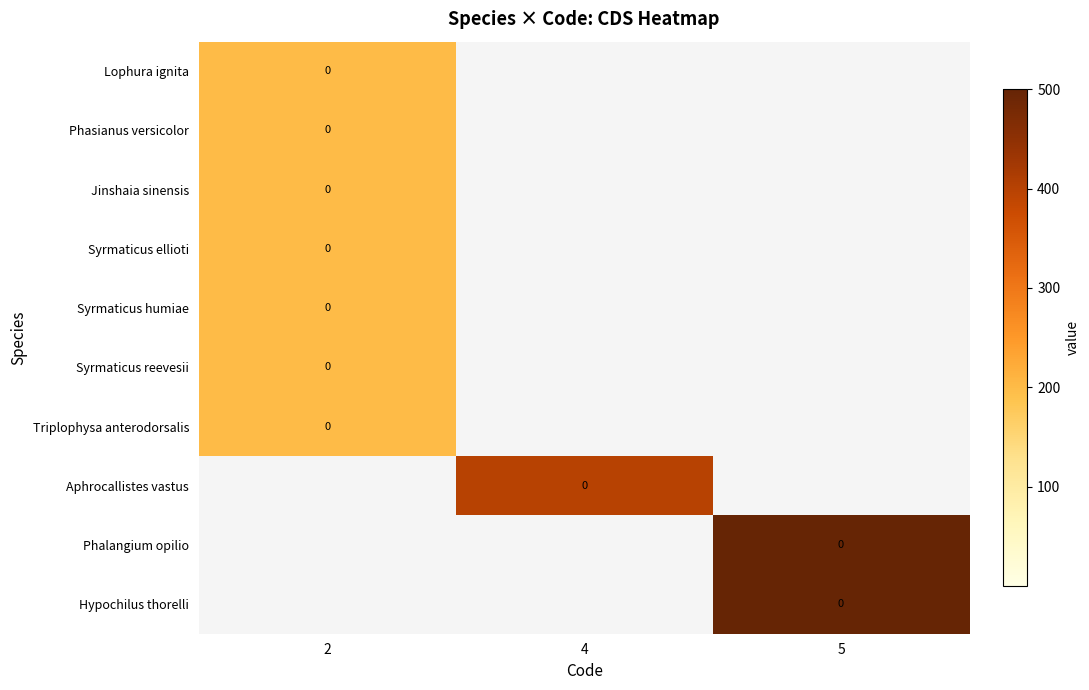

What is the minimum value shown in the chart?

200.0